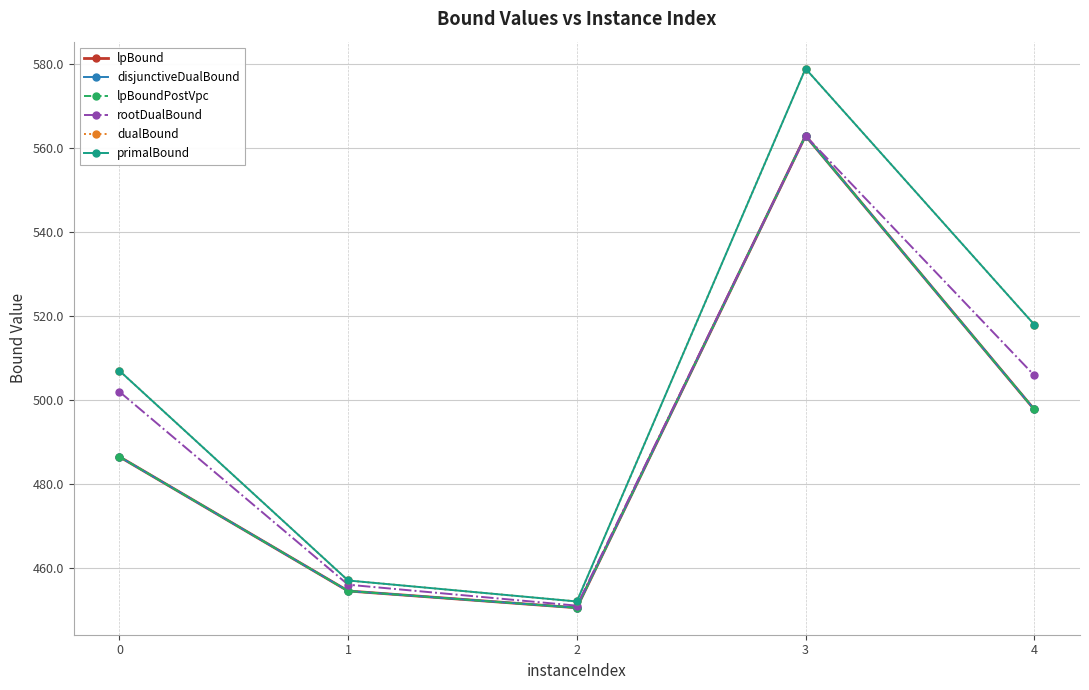

Does the chart have visible grid lines?

Yes